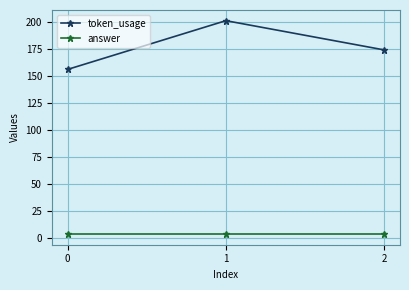

Between 1 and 2, which series saw the biggest shift?

token_usage